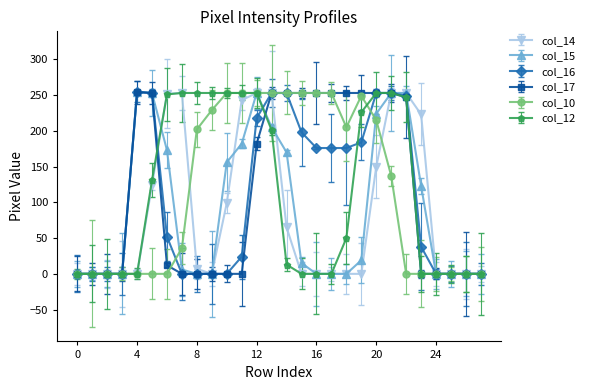

At how many categories does at least one series exceed 111?

20